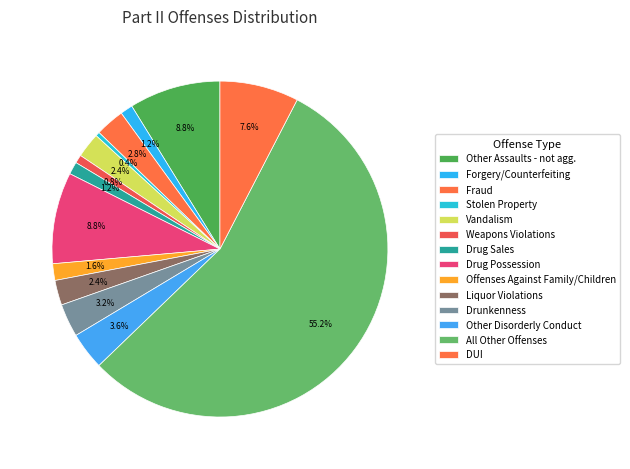

How many slices are in this pie chart?

14